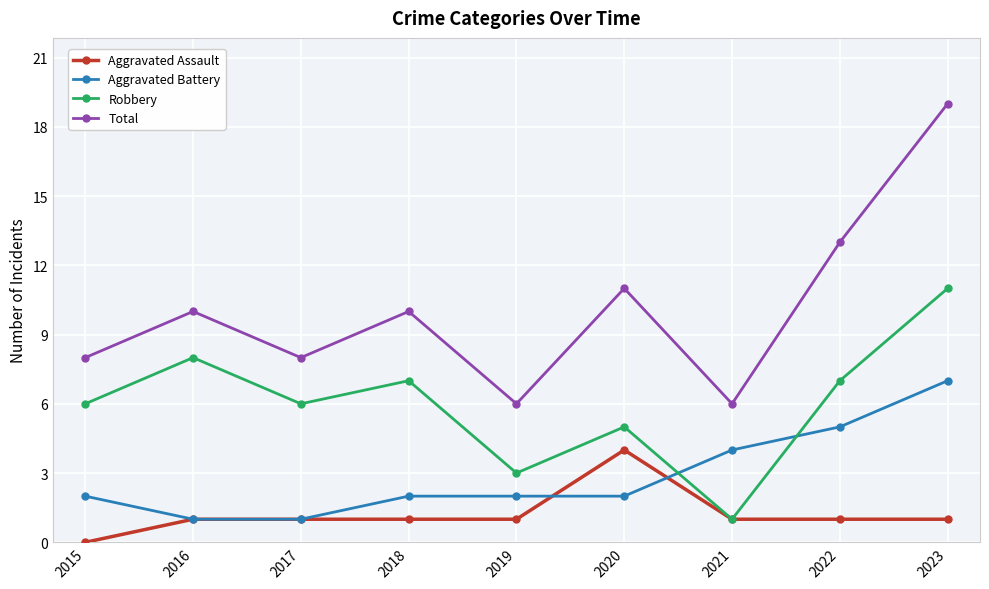

What is the difference between the highest and lowest values at 2019?

5